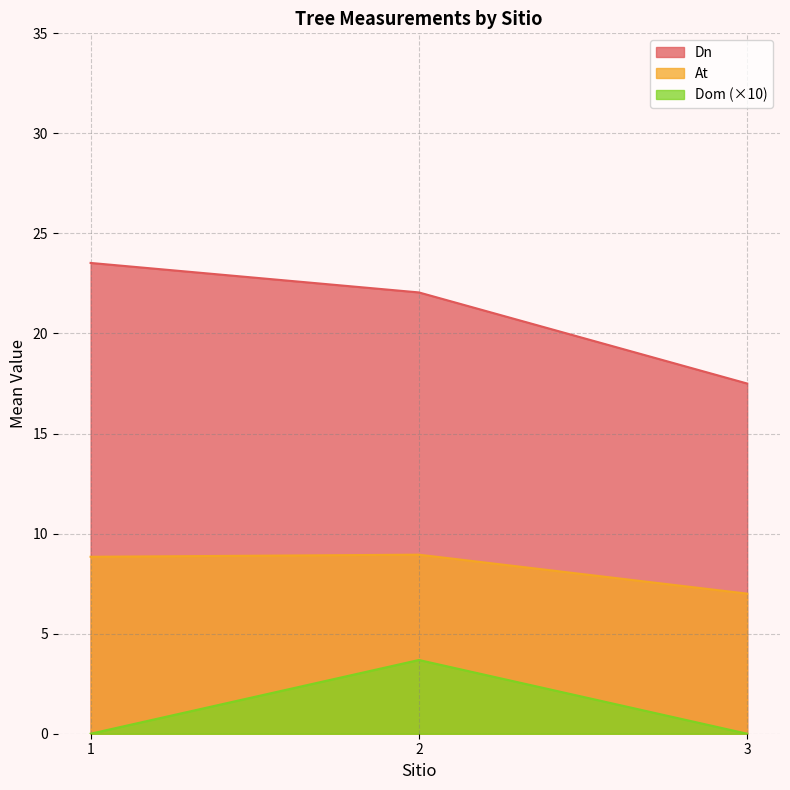

Which series has the widest spread of values?

Dn